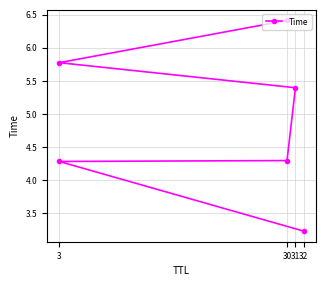

What is the sum of all values?

29.4